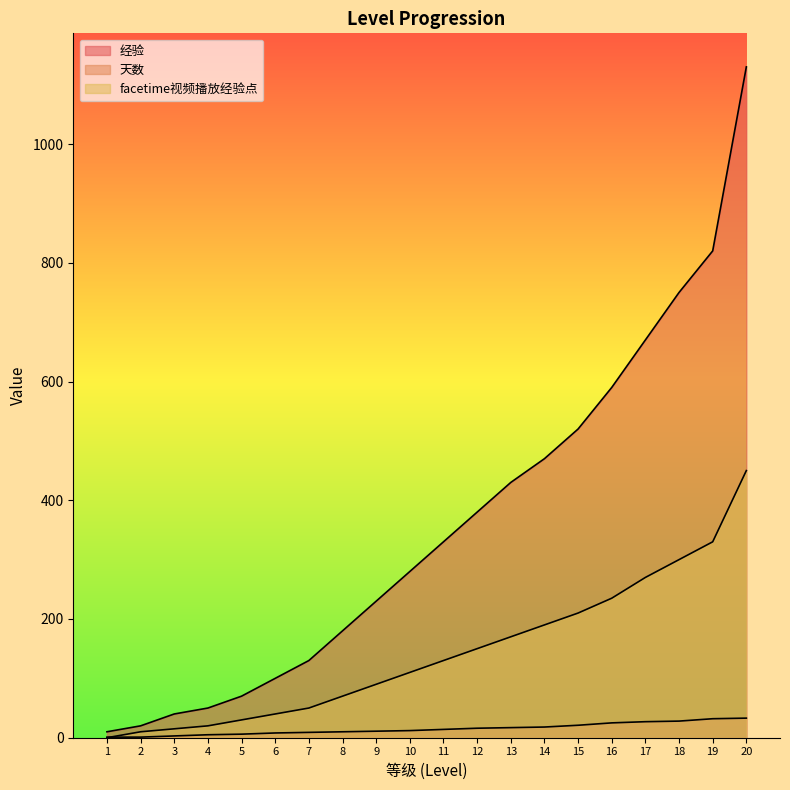

Count the number of data series in this chart.

3